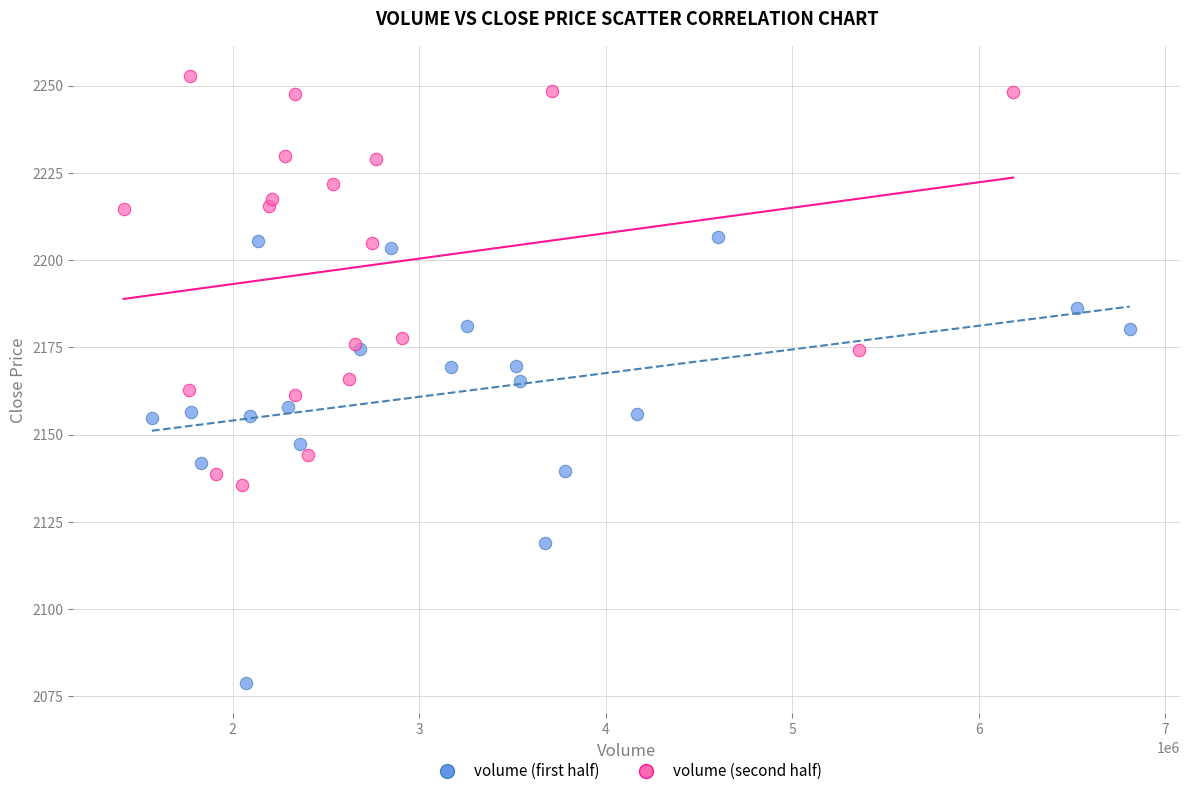

Which series has the largest Y range (max minus min)?

volume (first half)